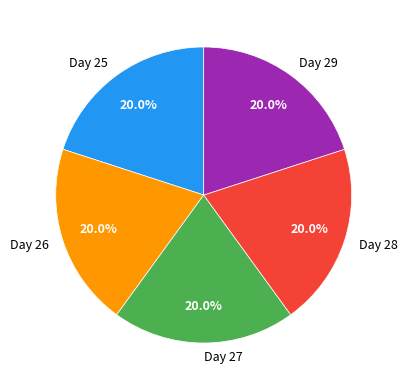

What is the ratio of the value at Day 27 to the value at Day 25?

1.0